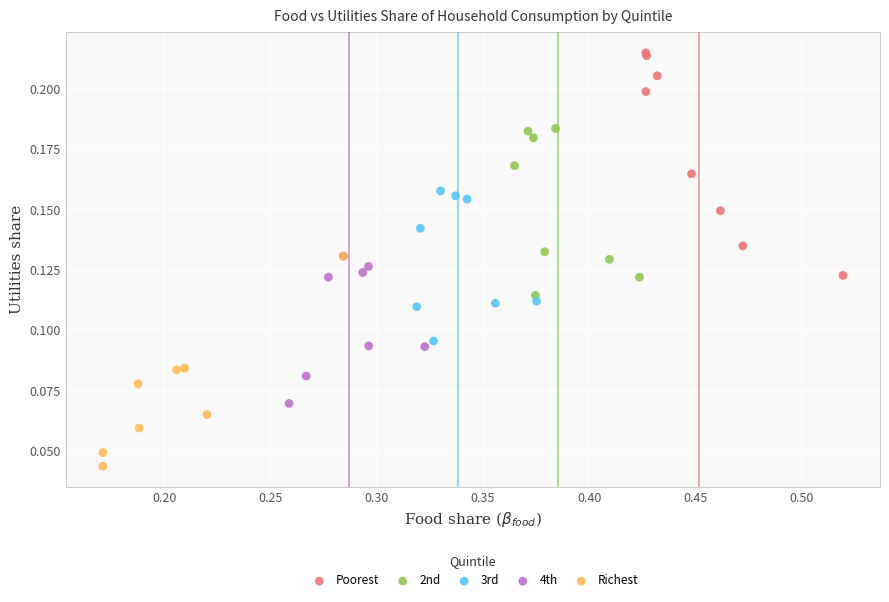

What are all the series names shown in the legend?

Poorest, 2nd, 3rd, 4th, Richest